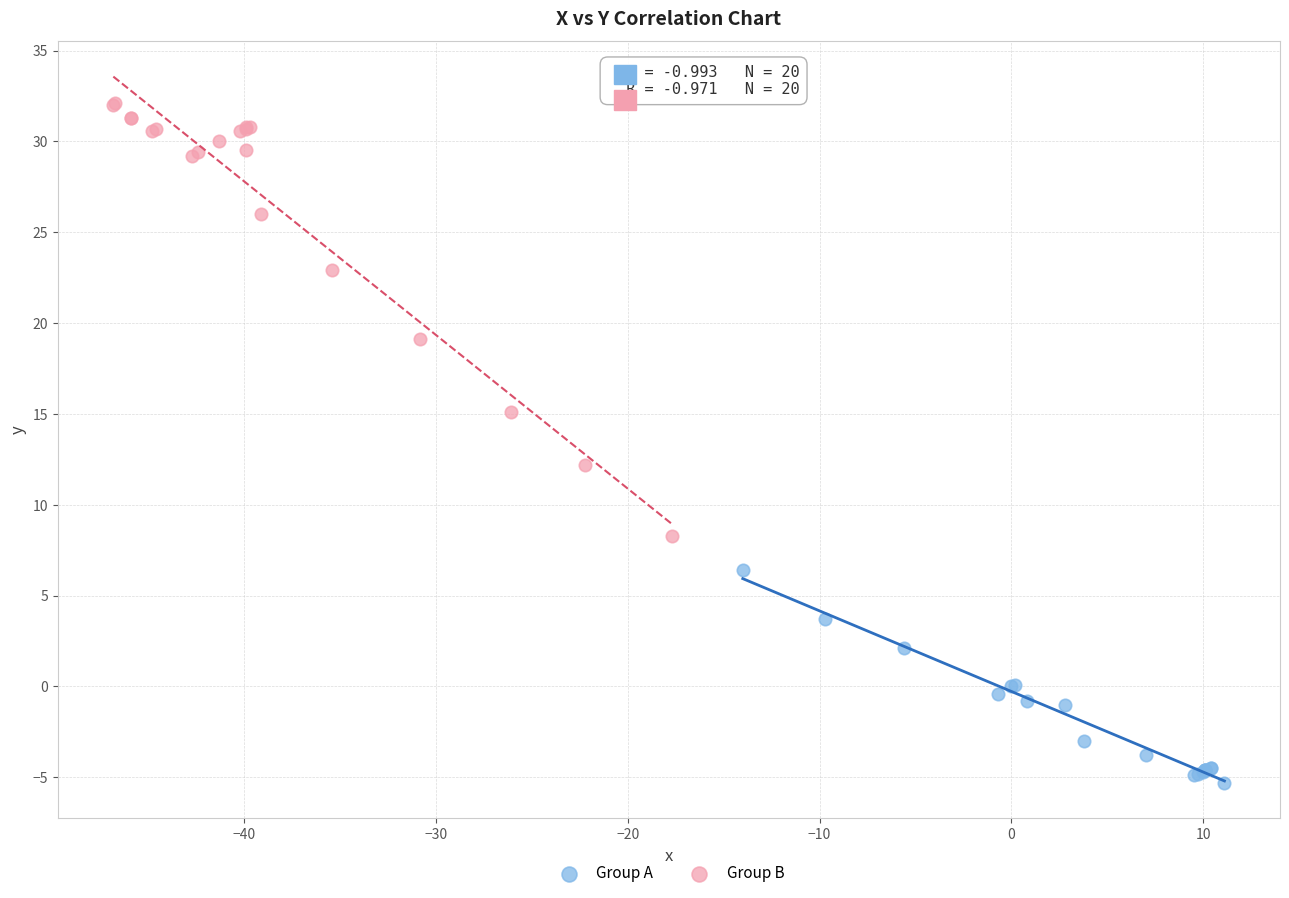

Which series reaches the minimum Y coordinate?

Group A